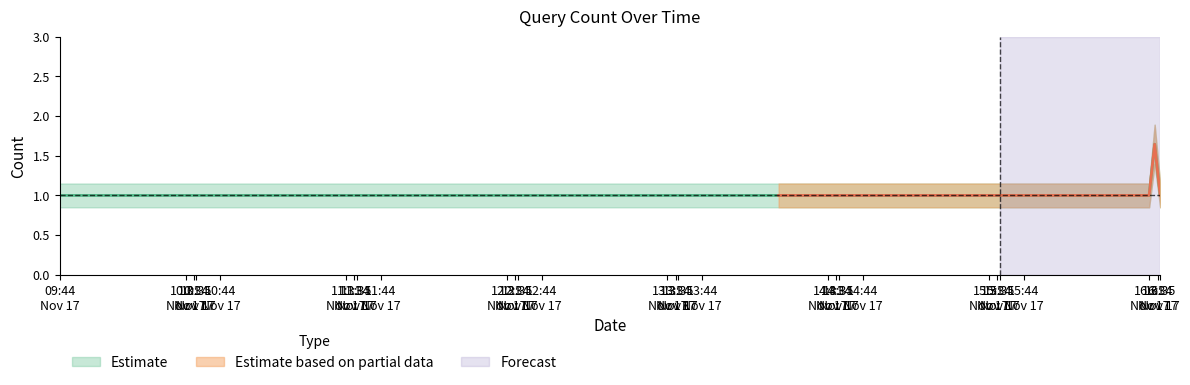

At which label is the value closest to 1?

2019-11-17 09:44:00